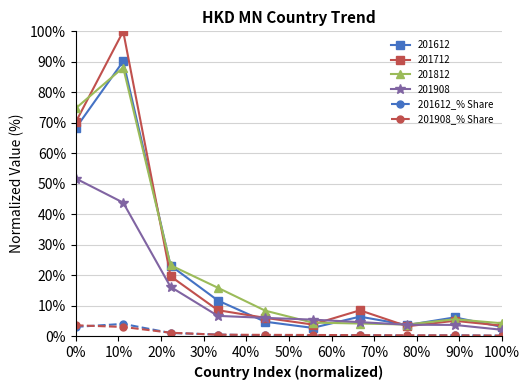

How many interior local valleys does the 201612 series have?

2